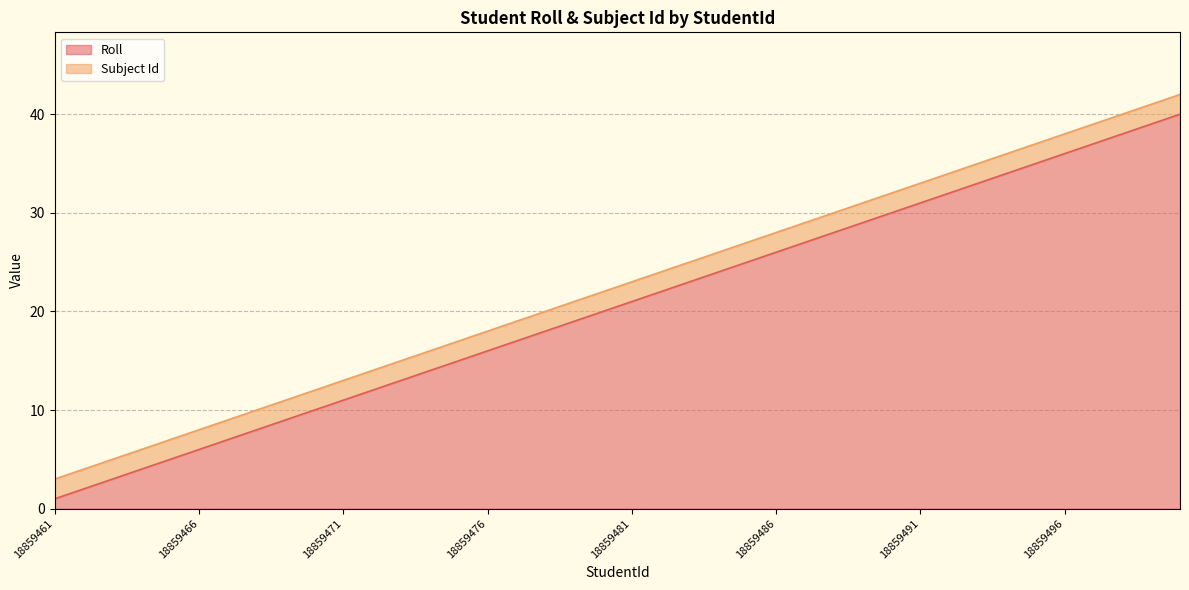

Between 18859481 and 18859468, which is larger?

18859481